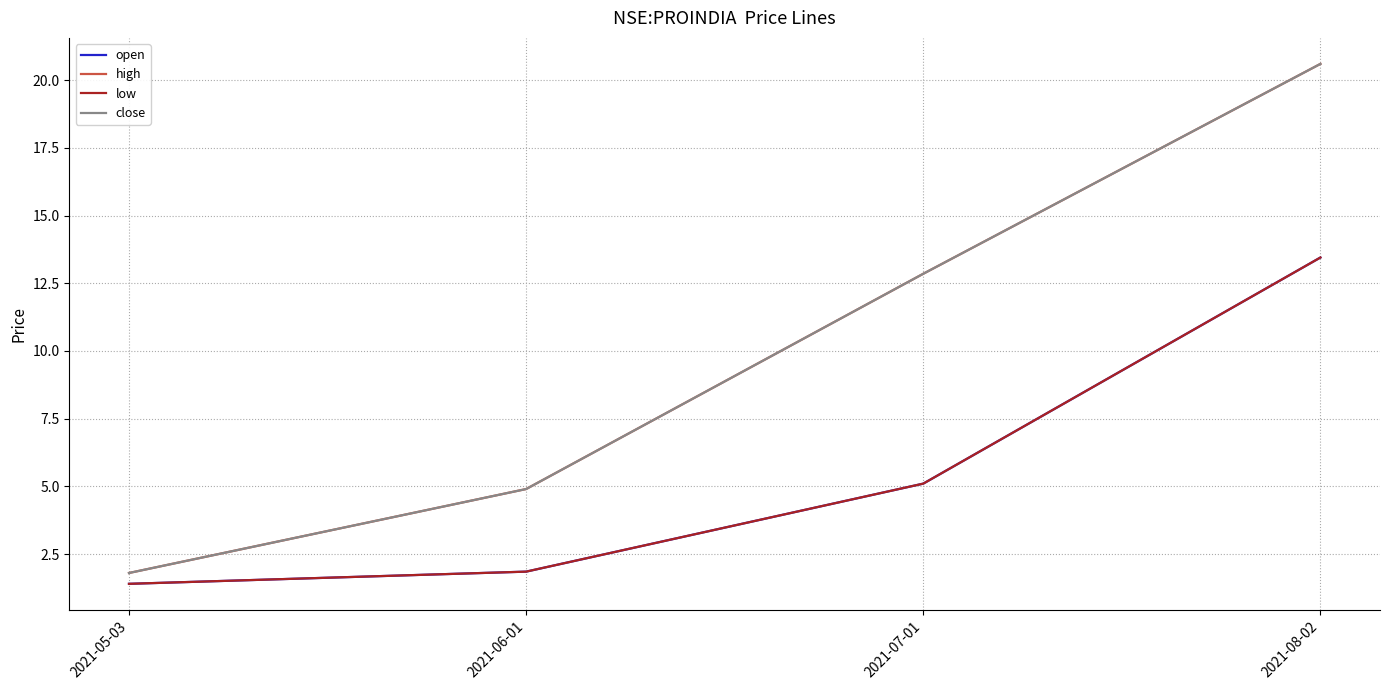

The open series shows 7.4 at 2021-07-01. True or false?

False